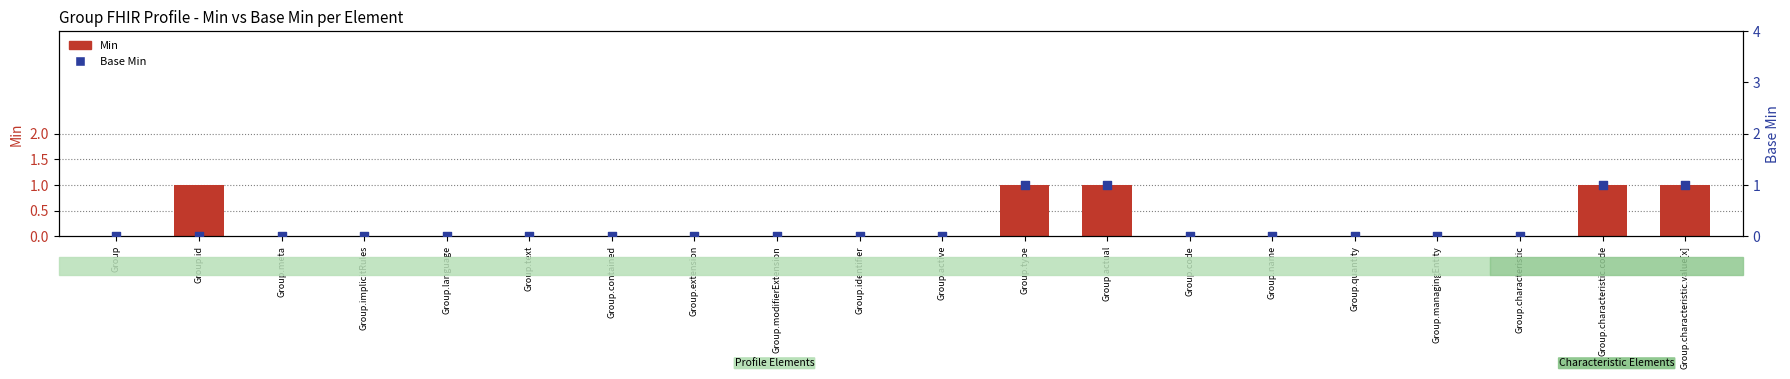

At which category is the sum across all series the highest?

Group.type